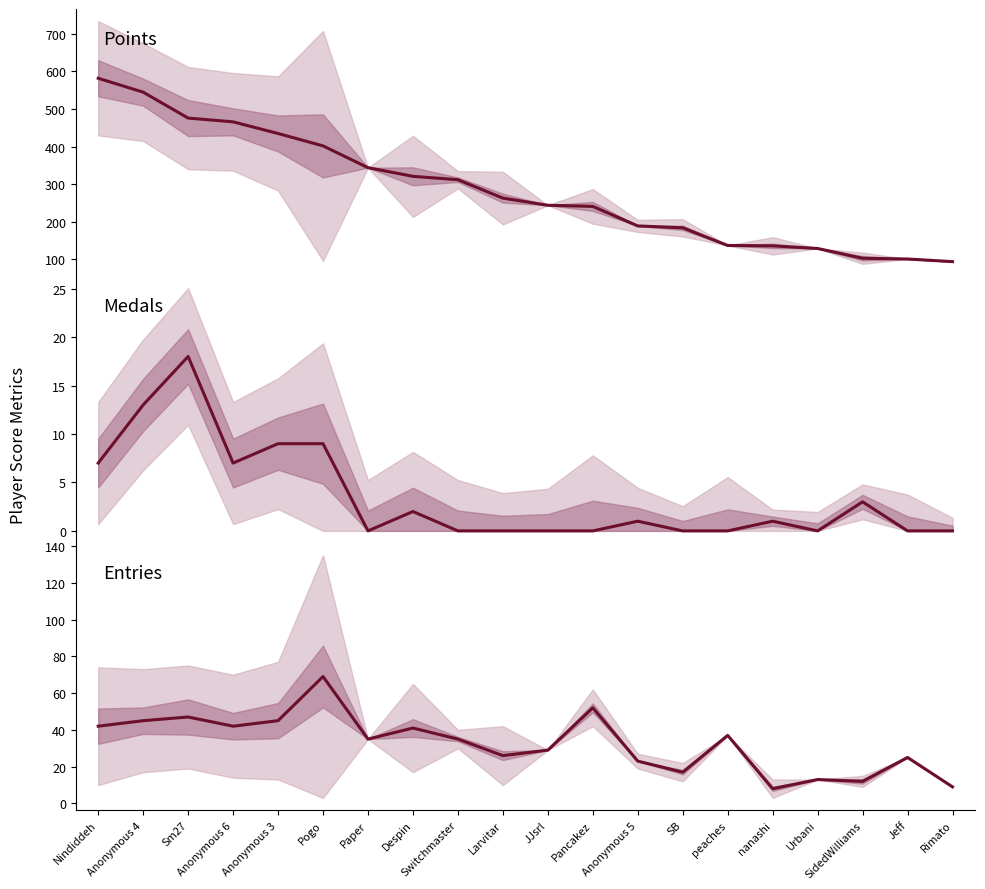

At how many categories does at least one series exceed 425?

5